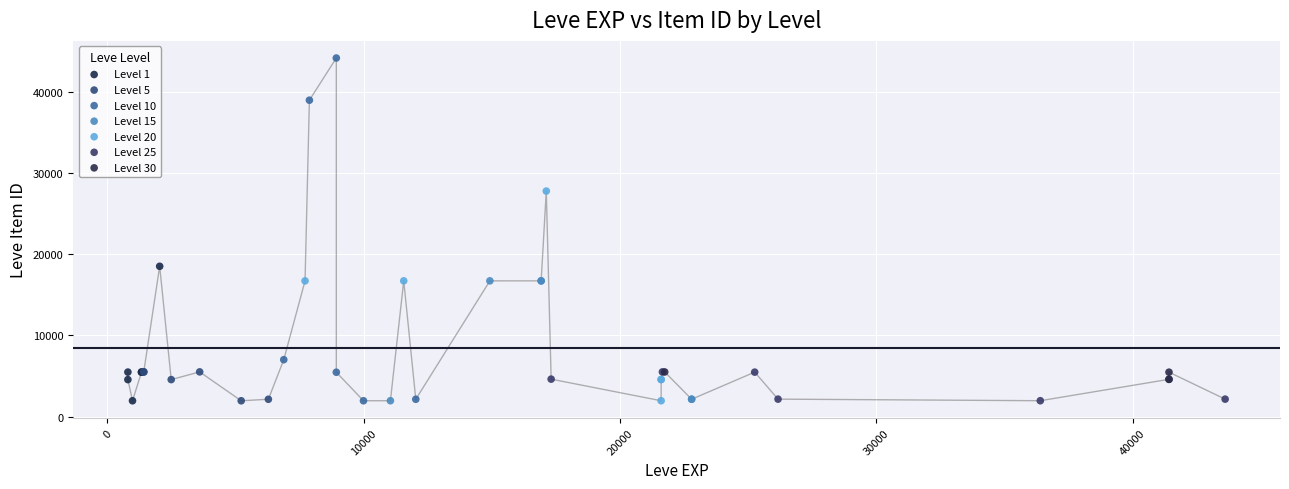

What are all the series names shown in the legend?

Level 1, Level 5, Level 10, Level 15, Level 20, Level 25, Level 30